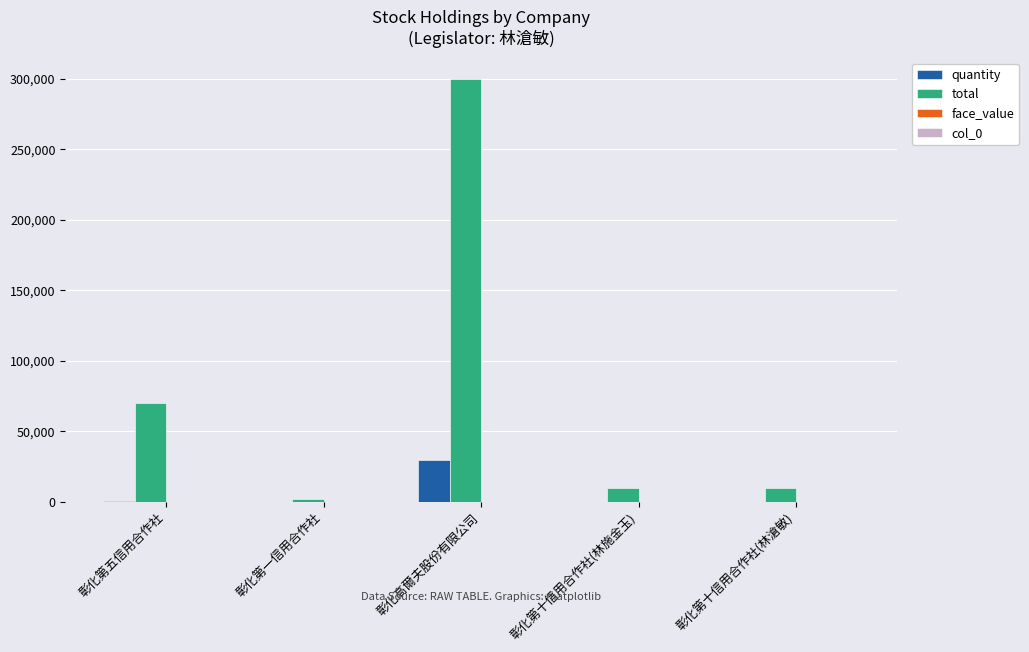

At which label does total first exceed 10000?

彰化第五信用合作社